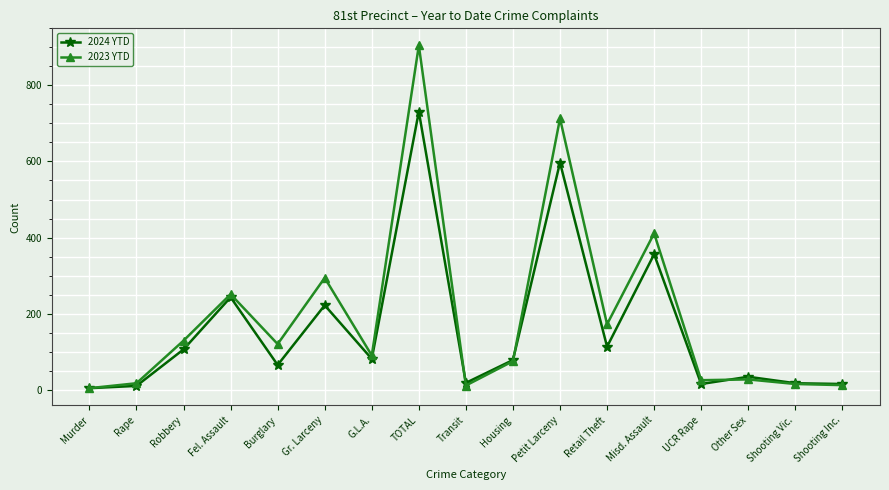

What is the label of the 3rd point from the left?

Robbery